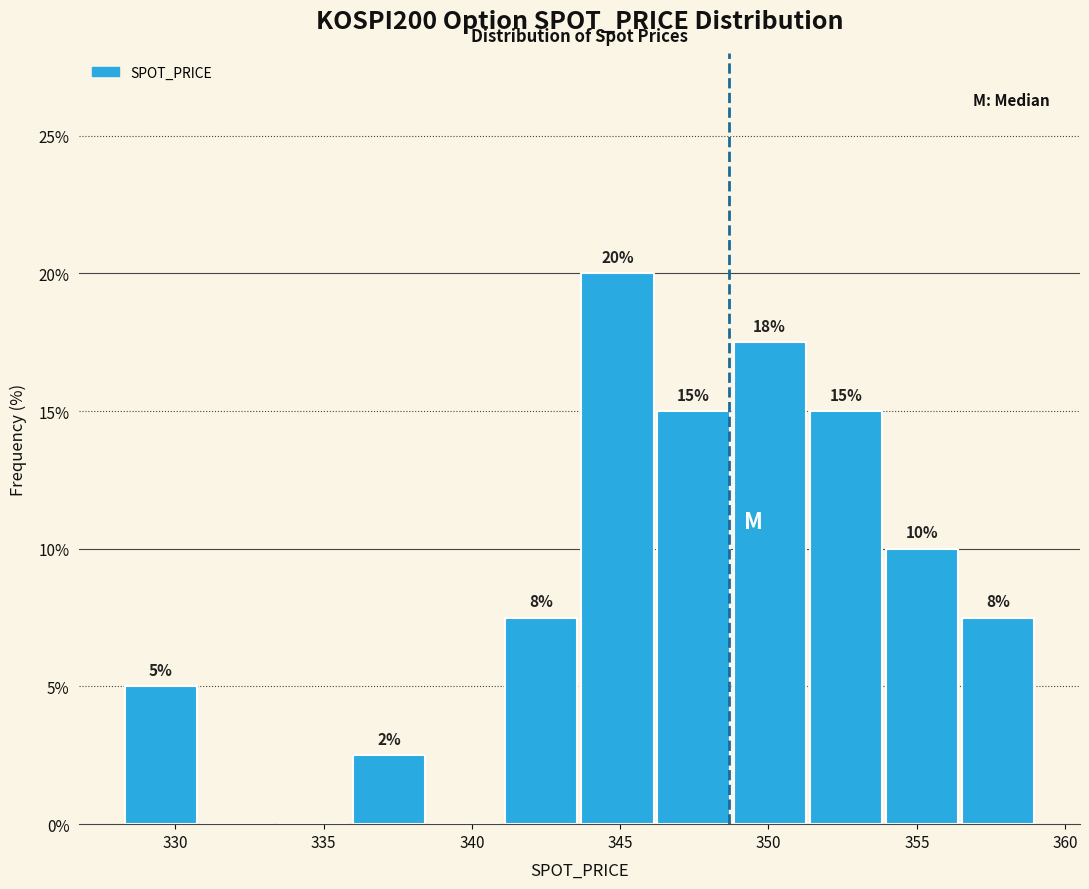

Over which range of the x-axis is the bar tallest?

343.5 to 346.0